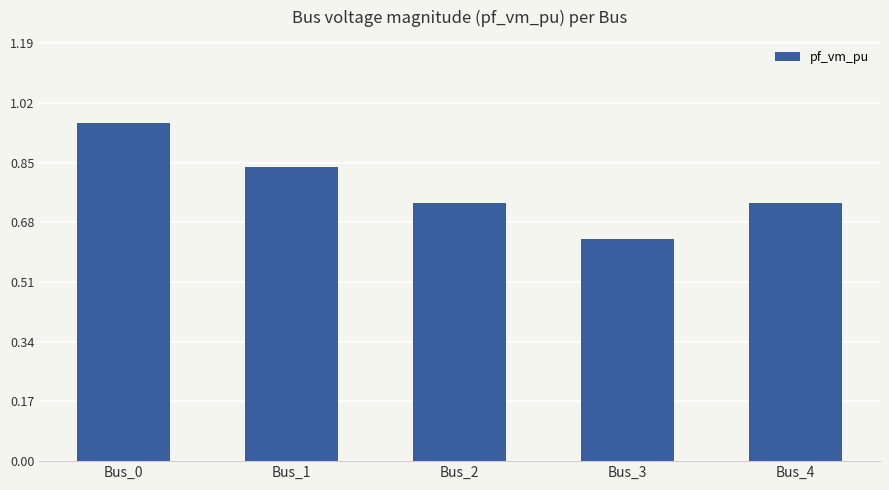

How many values are between 0 and 1?

5